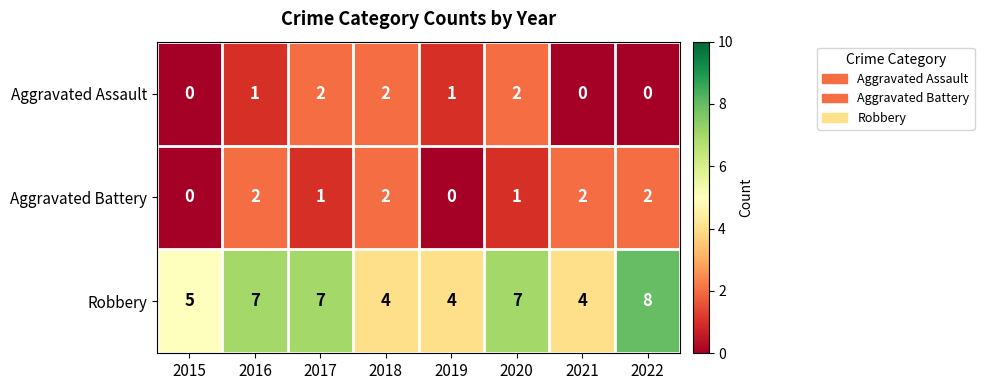

How many series are shown in this chart?

3